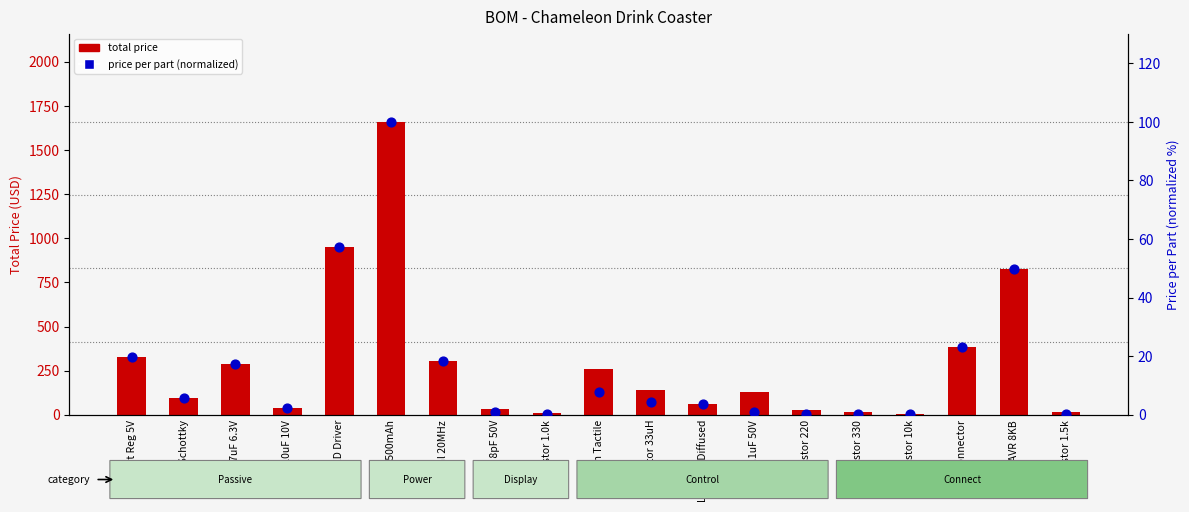

Which series has the largest total across all categories?

total price